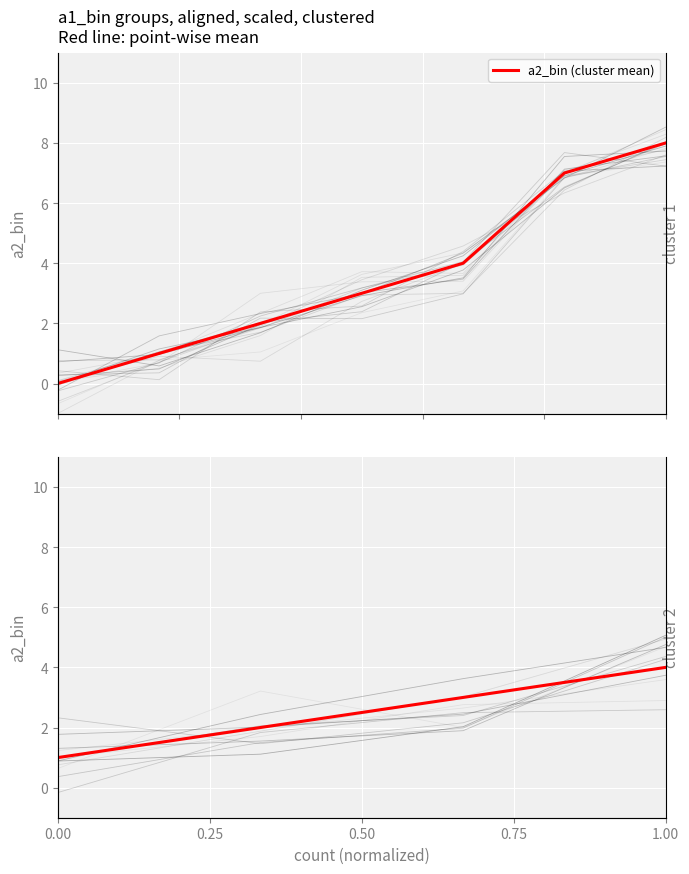

What is the difference between the second highest and second lowest values?

1